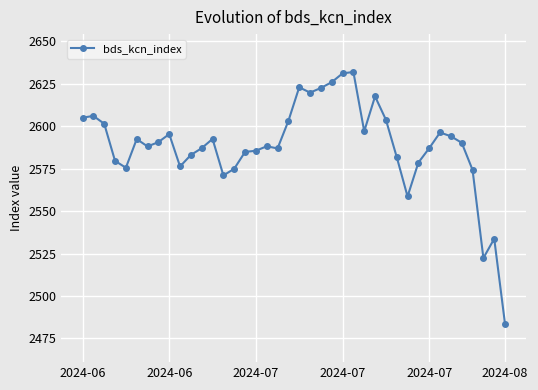

What is the greatest value displayed?

2631.8